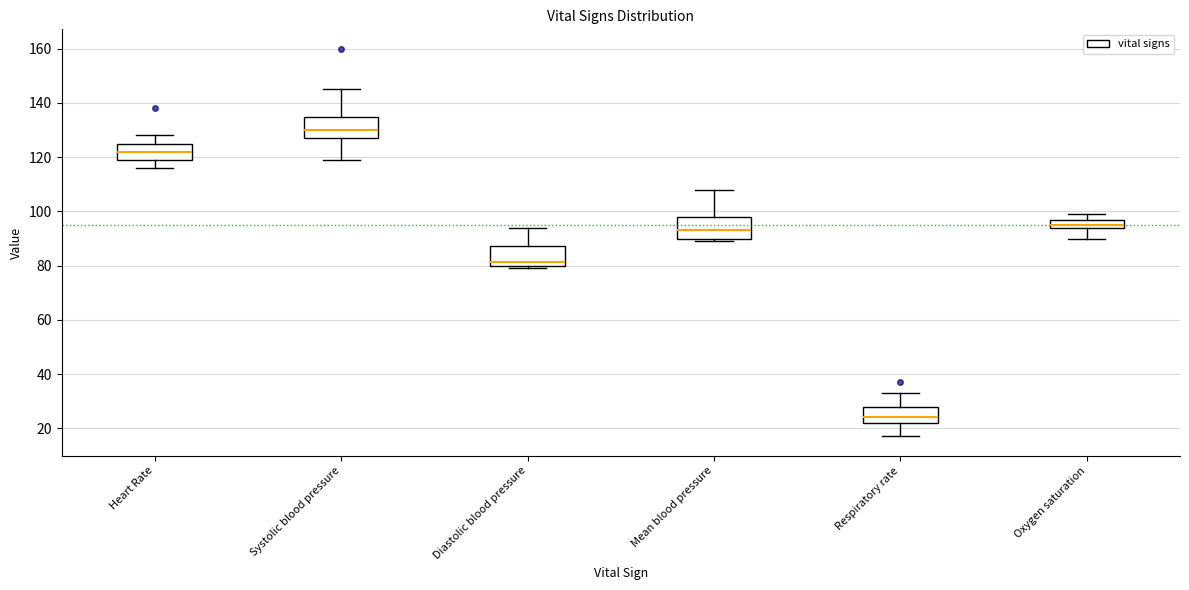

Where is the lower edge of the box for Mean blood pressure on the y-axis? The values are not printed on the chart, so give them approximately, as read against the axis.

90